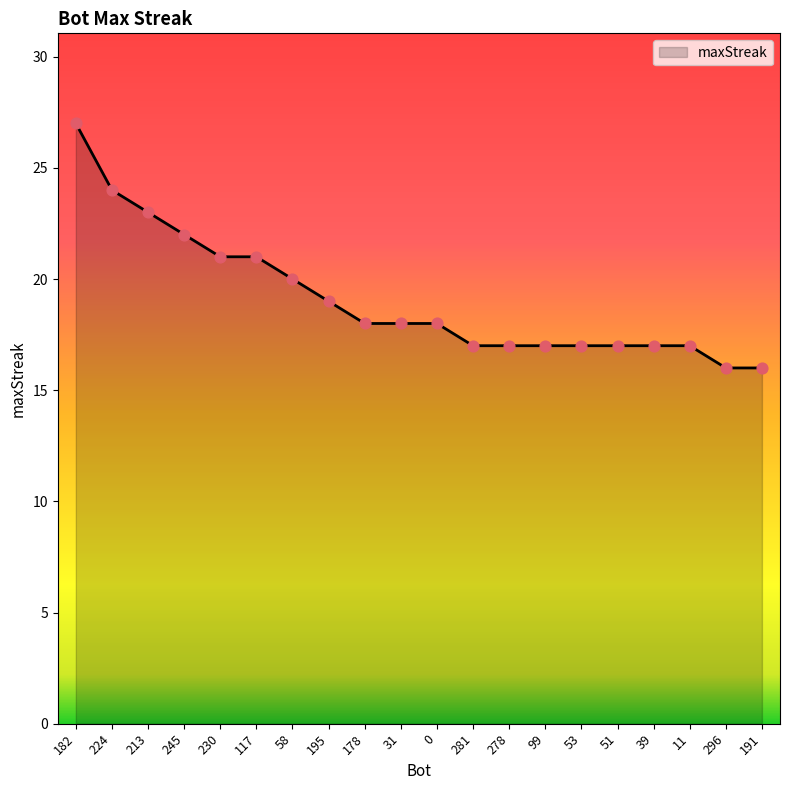

What is the ratio of the value at 117 to the value at 178?

1.2